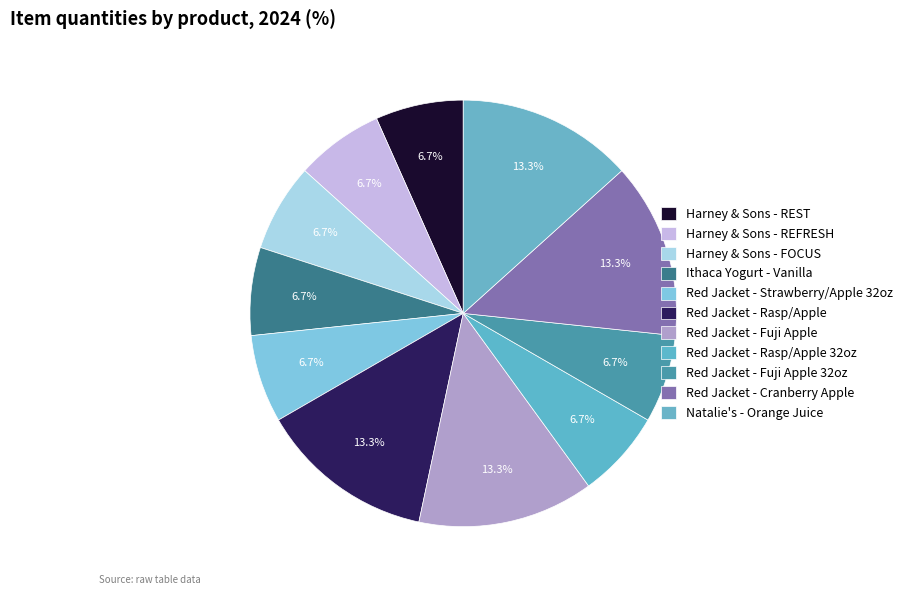

To the nearest percent, what portion does Red Jacket - Cranberry Apple represent?

13%